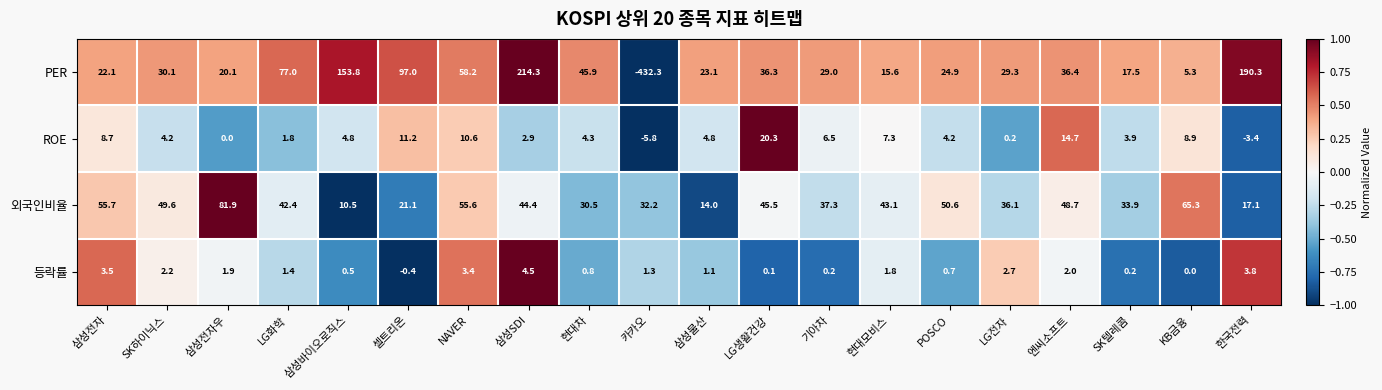

At which category is the sum across all series the highest?

삼성SDI